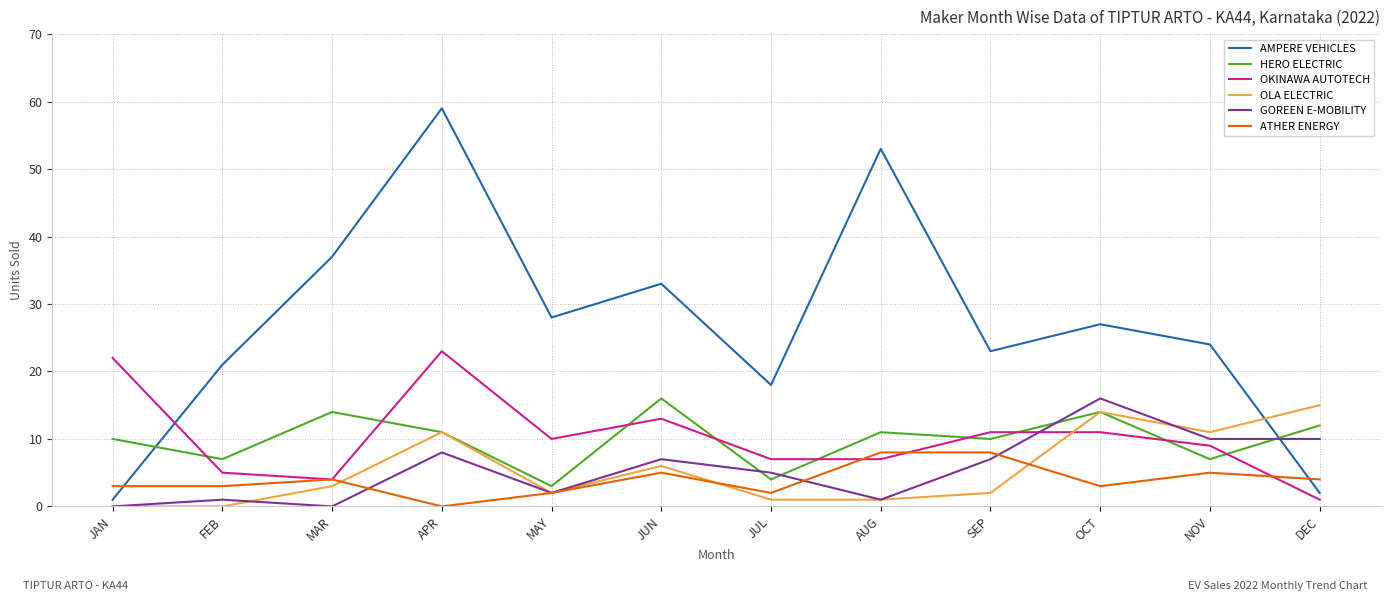

Reading right to left, transcribe all the data shown in this chart.

AMPERE VEHICLES: 2	24	27	23	53	18	33	28	59	37	21	1
HERO ELECTRIC: 12	7	14	10	11	4	16	3	11	14	7	10
OKINAWA AUTOTECH: 1	9	11	11	7	7	13	10	23	4	5	22
OLA ELECTRIC: 15	11	14	2	1	1	6	2	11	3	0	0
GOREEN E-MOBILITY: 10	10	16	7	1	5	7	2	8	0	1	0
ATHER ENERGY: 4	5	3	8	8	2	5	2	0	4	3	3